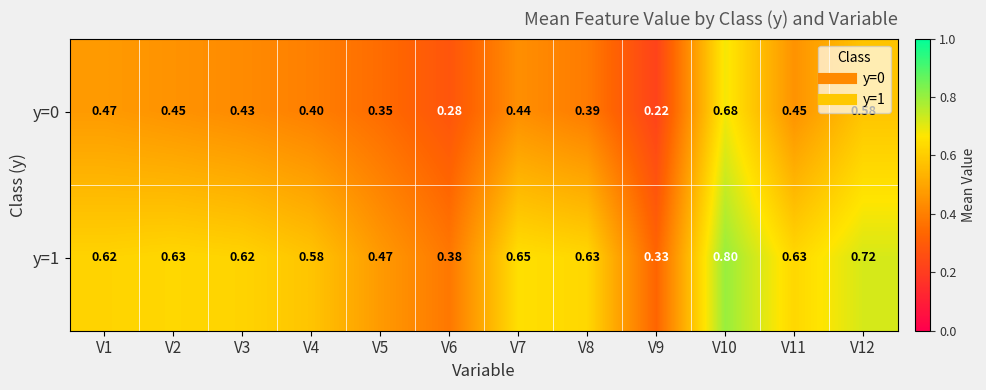

How many series are shown in this chart?

2